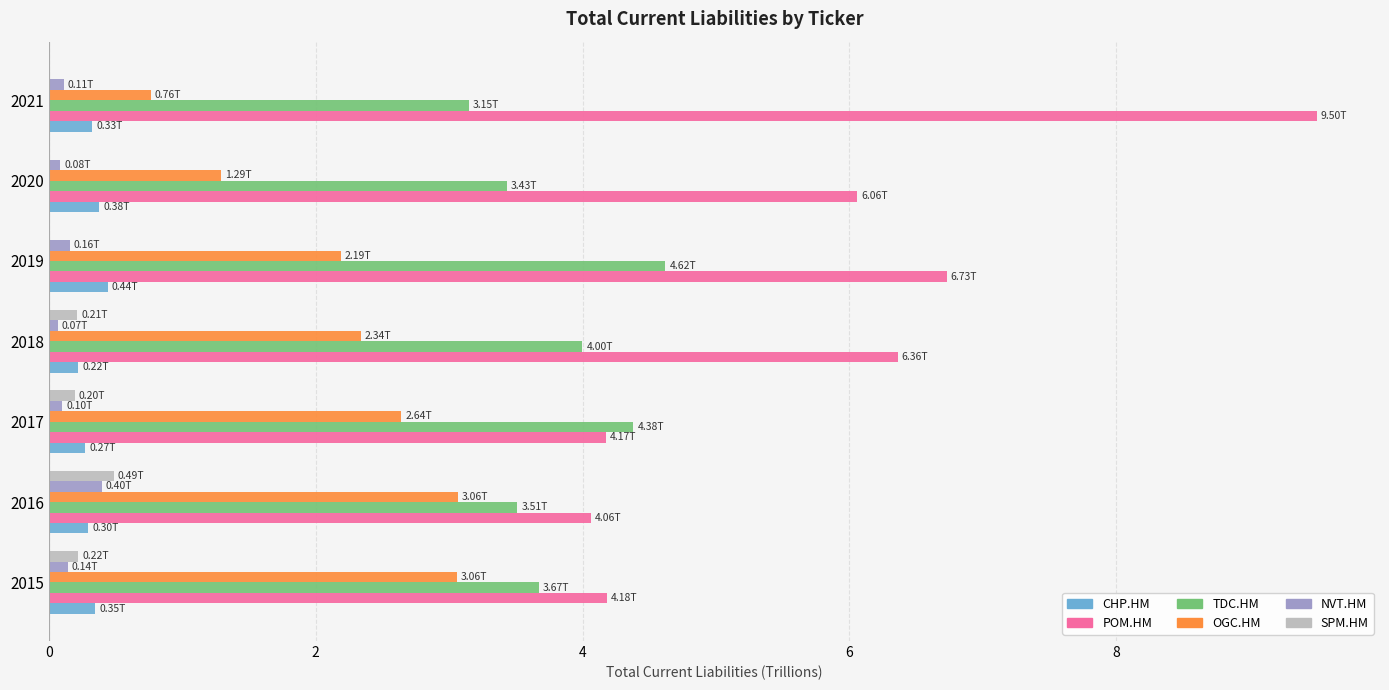

Which series changed the most between 2016 and 2019?

POM.HM